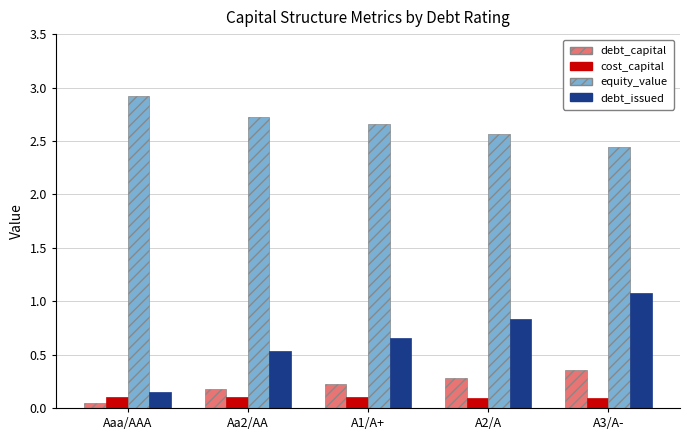

What are all the series names shown in the legend?

debt_capital, cost_capital, equity_value, debt_issued